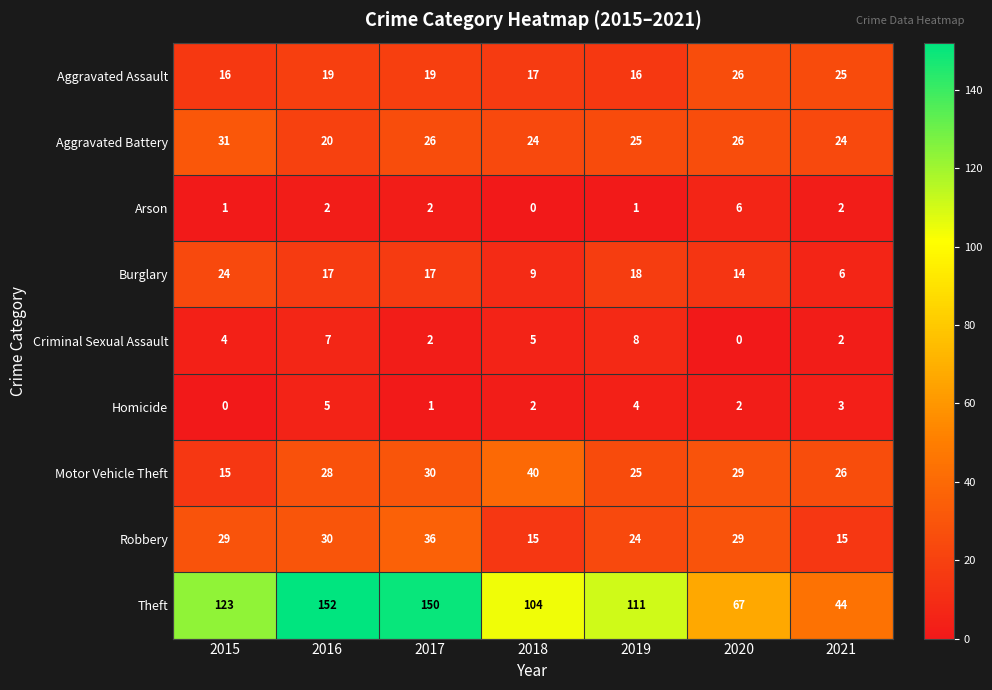

Is it true that Aggravated Assault equals 25 at 2021?

True